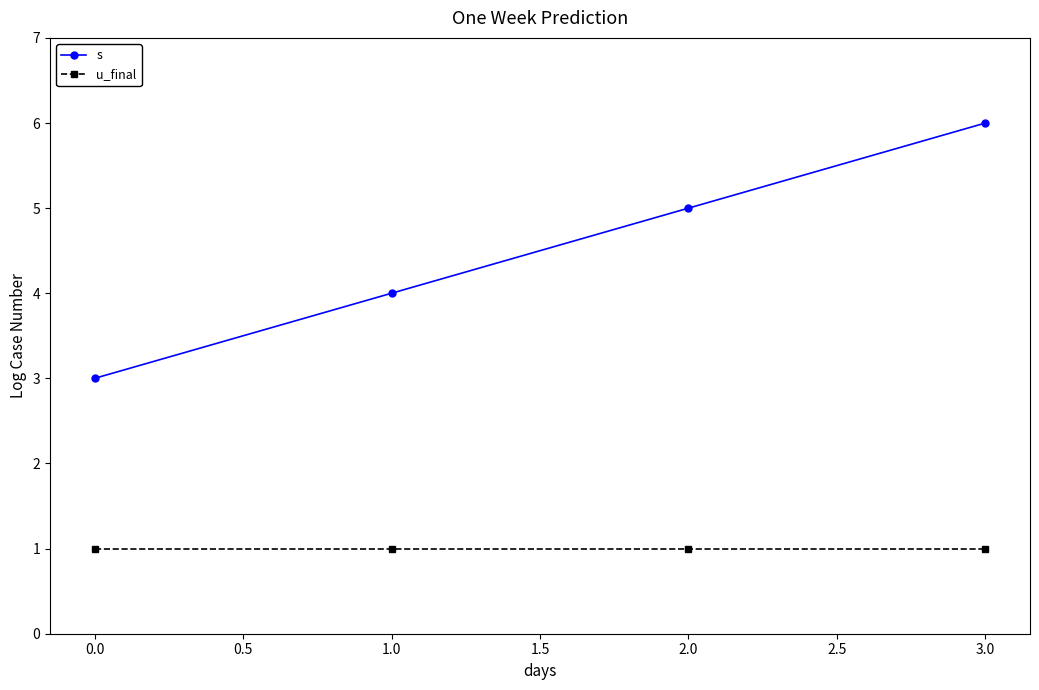

Is this an area chart (filled region under the line)?

No